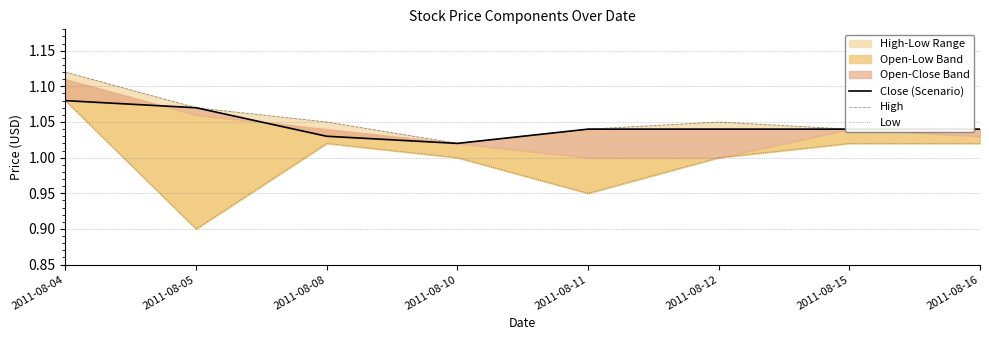

Is it true that Low equals 1.0 at 2011-08-15?

True